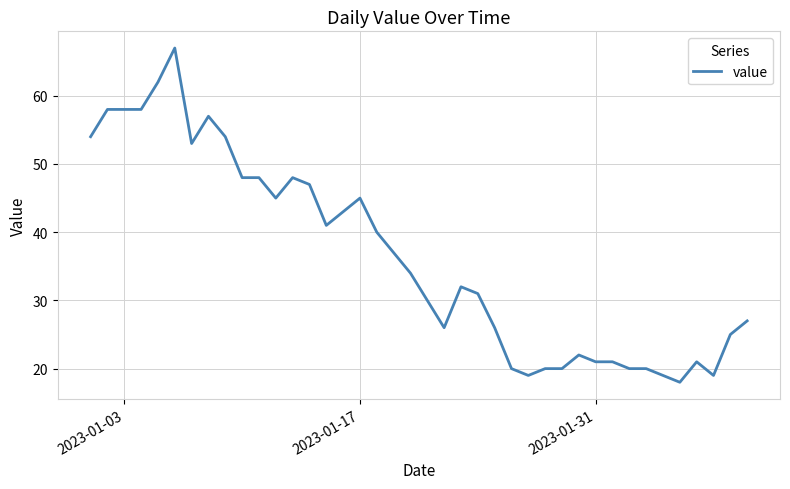

Is this an area chart (filled region under the line)?

No